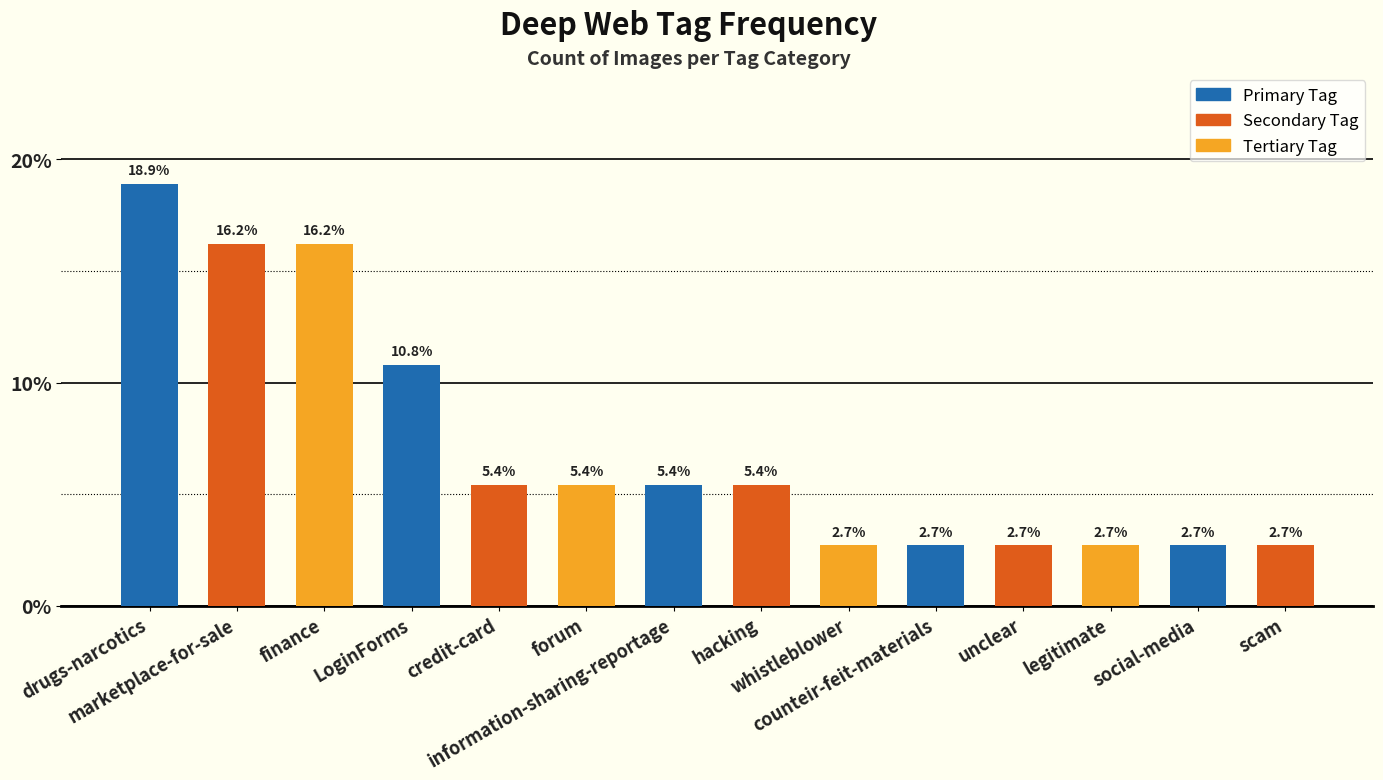

Which has a higher value, legitimate or hacking?

hacking